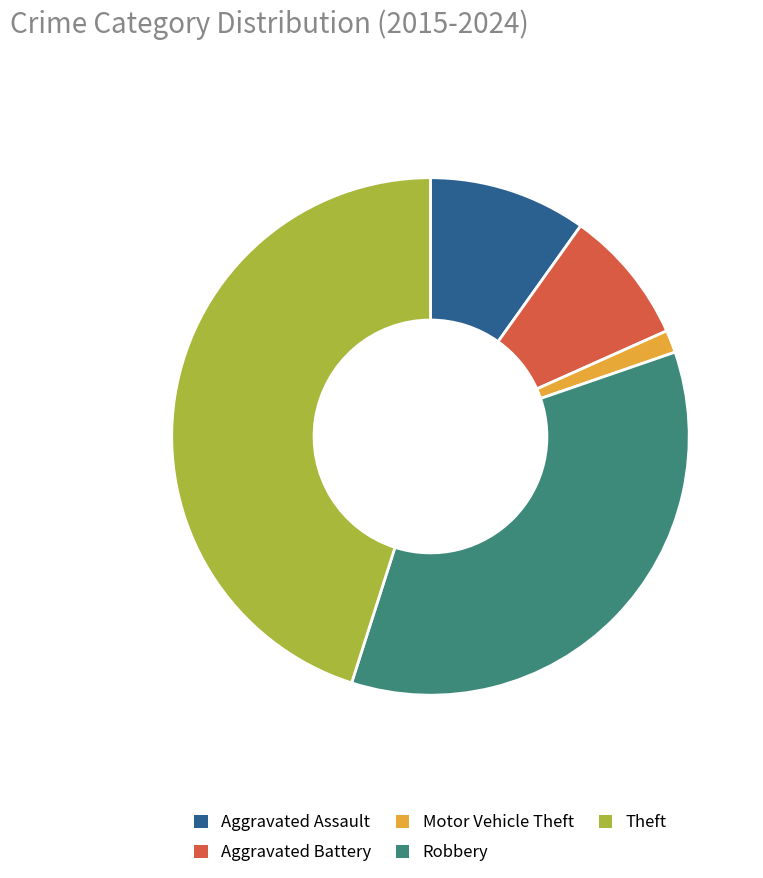

Between Aggravated Assault and Robbery, which is larger?

Robbery